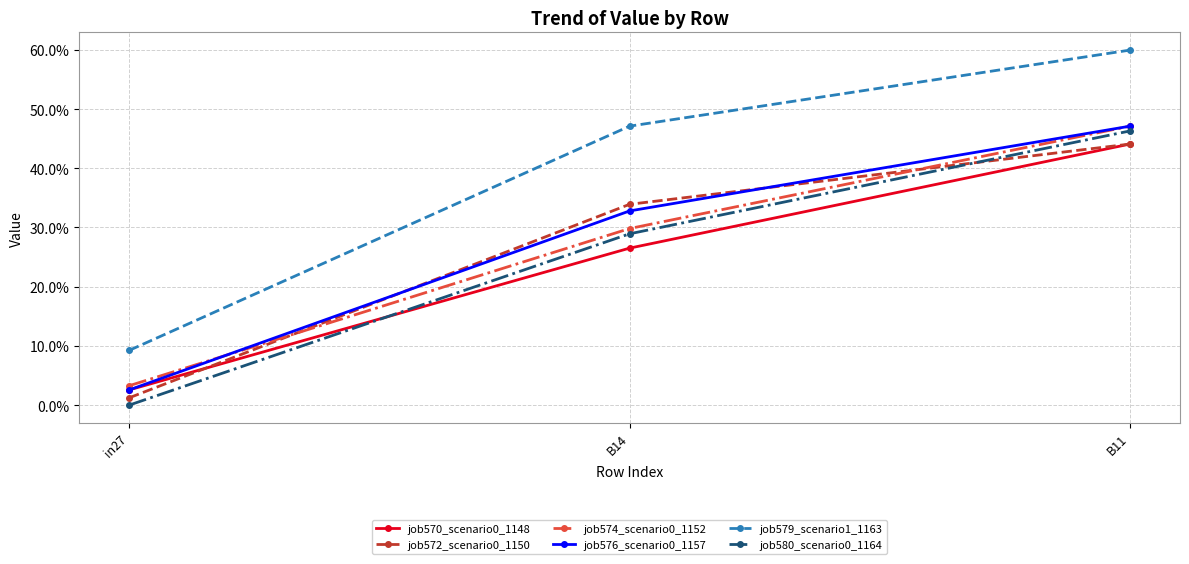

Does the chart have visible grid lines?

Yes